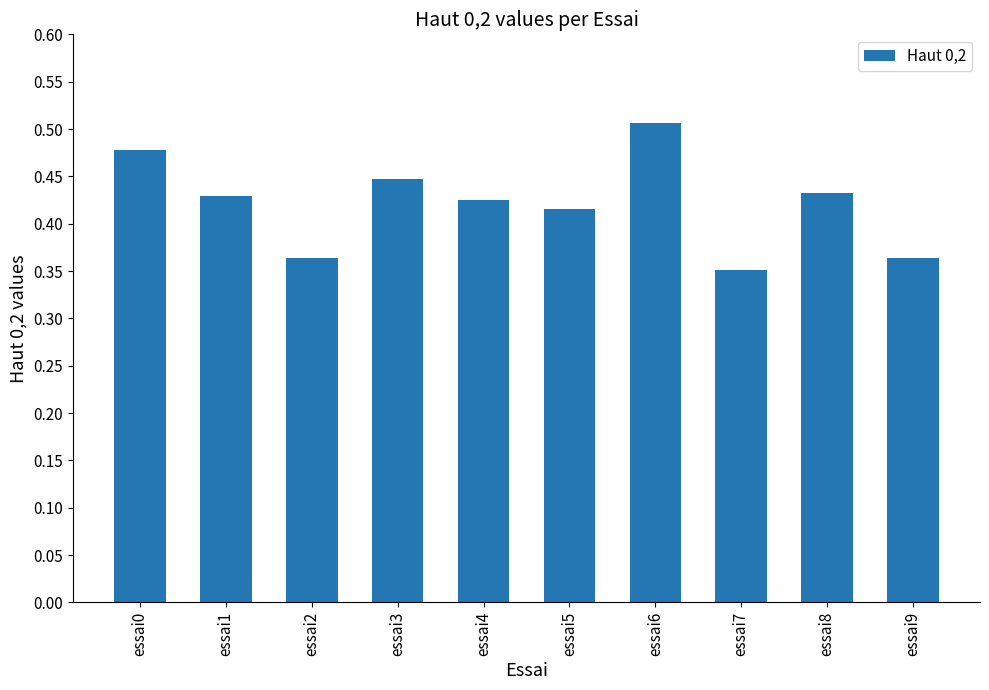

At which category does the chart reach its minimum across all series?

essai7